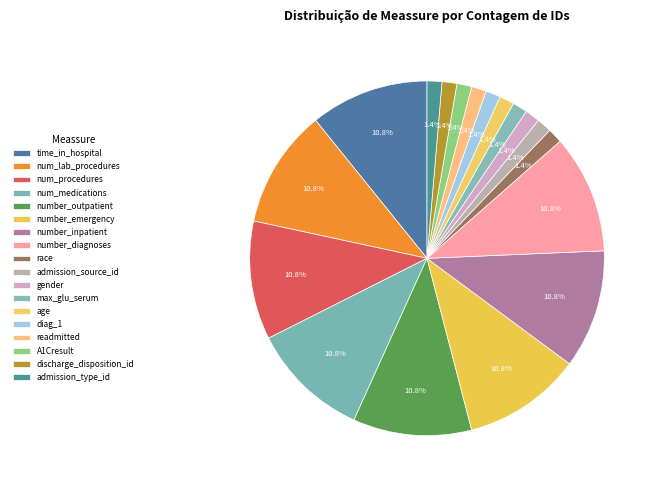

What portion of the pie excludes number_diagnoses?

89.2%